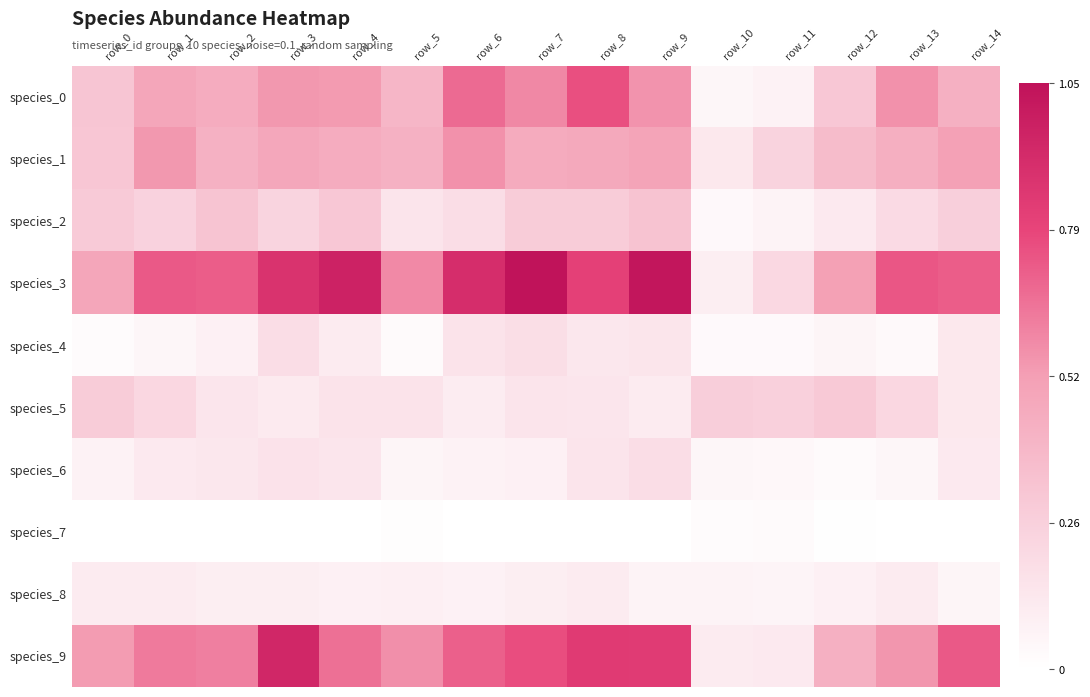

Which has a higher value, row_13 or row_8?

row_8